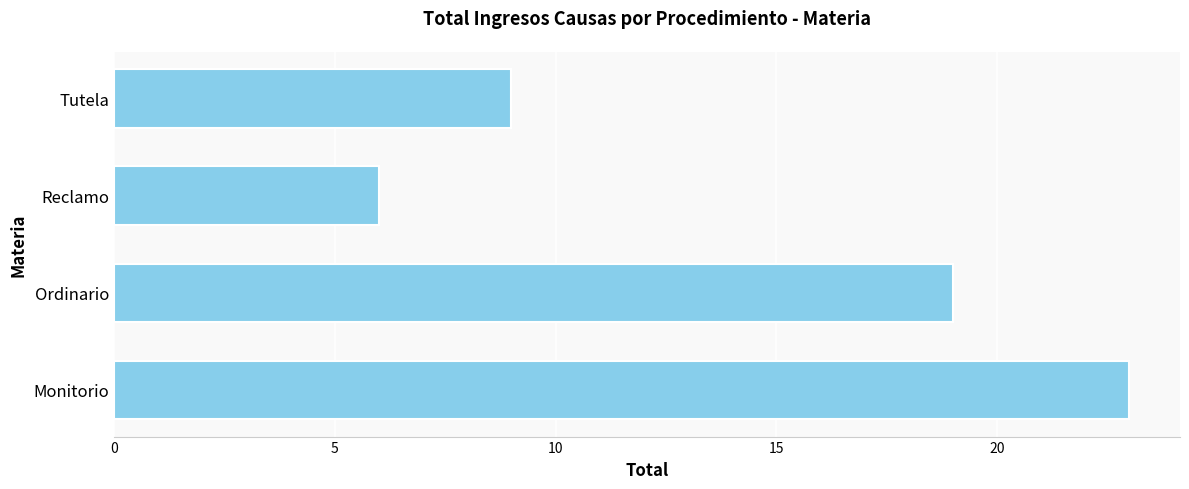

What is the average value?

14